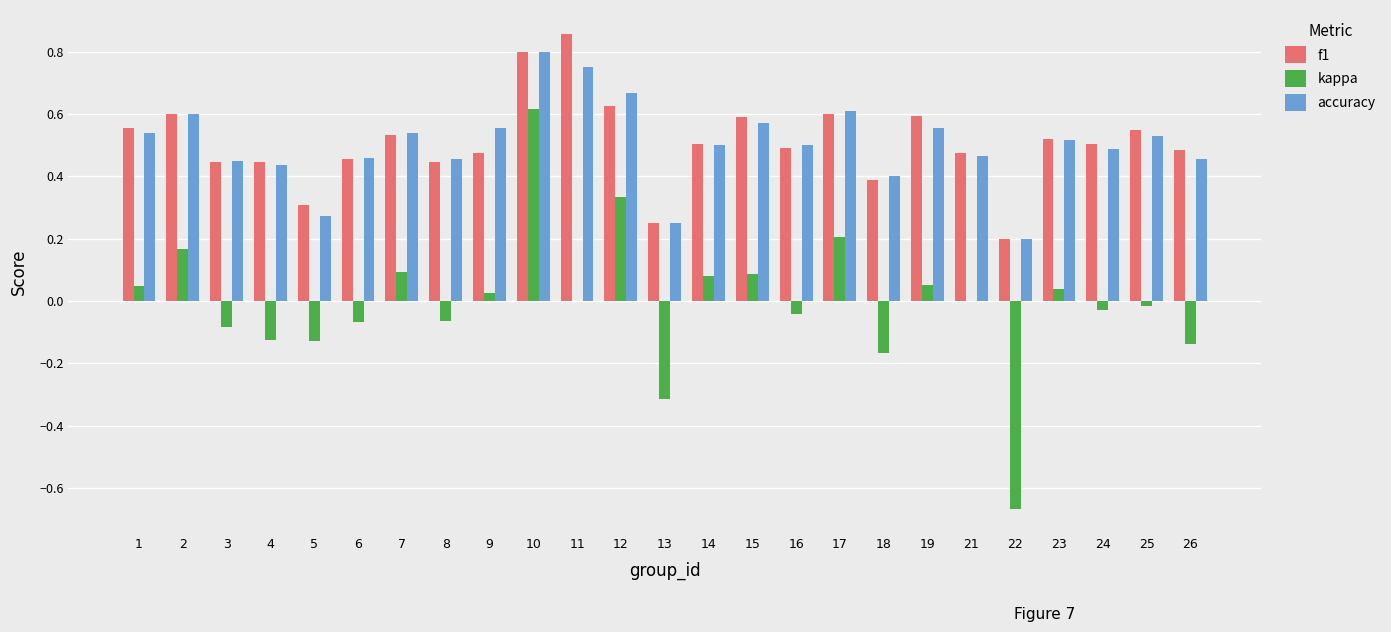

What is the sum of all accuracy values?

12.6